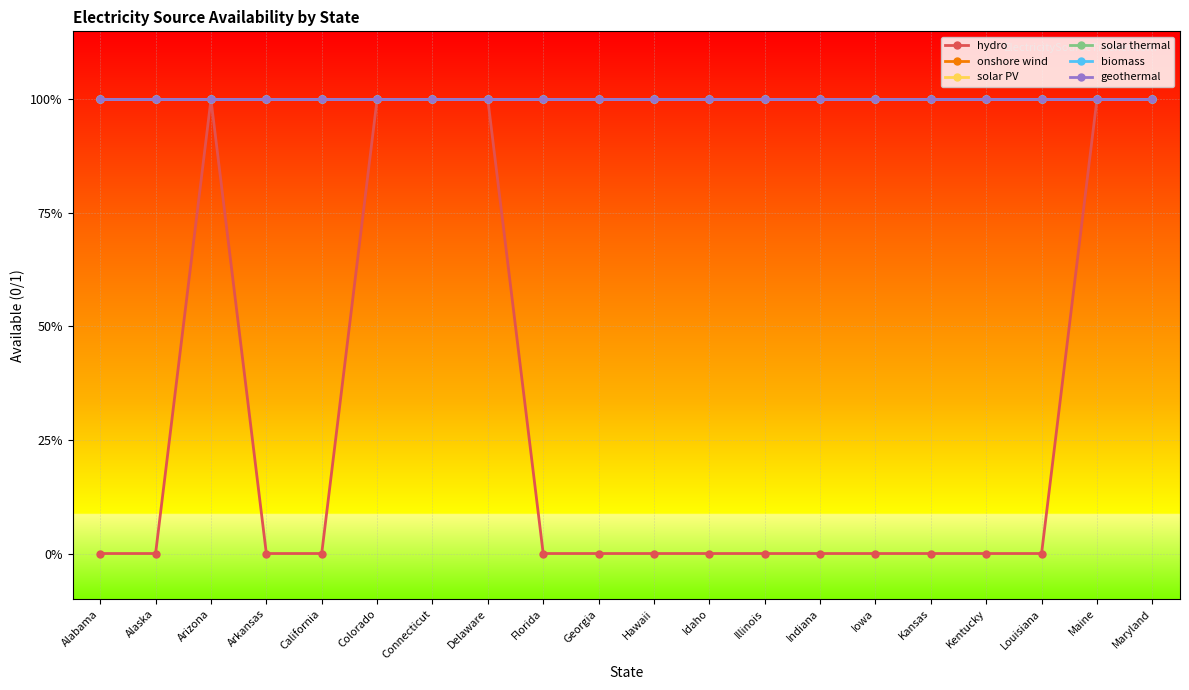

Reading left to right, list all the values displayed in this chart.

hydro: Alabama=0	Alaska=0	Arizona=1	Arkansas=0	California=0	Colorado=1	Connecticut=1	Delaware=1	Florida=0	Georgia=0	Hawaii=0	Idaho=0	Illinois=0	Indiana=0	Iowa=0	Kansas=0	Kentucky=0	Louisiana=0	Maine=1	Maryland=1
onshore wind: Alabama=1	Alaska=1	Arizona=1	Arkansas=1	California=1	Colorado=1	Connecticut=1	Delaware=1	Florida=1	Georgia=1	Hawaii=1	Idaho=1	Illinois=1	Indiana=1	Iowa=1	Kansas=1	Kentucky=1	Louisiana=1	Maine=1	Maryland=1
solar PV: Alabama=1	Alaska=1	Arizona=1	Arkansas=1	California=1	Colorado=1	Connecticut=1	Delaware=1	Florida=1	Georgia=1	Hawaii=1	Idaho=1	Illinois=1	Indiana=1	Iowa=1	Kansas=1	Kentucky=1	Louisiana=1	Maine=1	Maryland=1
solar thermal: Alabama=1	Alaska=1	Arizona=1	Arkansas=1	California=1	Colorado=1	Connecticut=1	Delaware=1	Florida=1	Georgia=1	Hawaii=1	Idaho=1	Illinois=1	Indiana=1	Iowa=1	Kansas=1	Kentucky=1	Louisiana=1	Maine=1	Maryland=1
biomass: Alabama=1	Alaska=1	Arizona=1	Arkansas=1	California=1	Colorado=1	Connecticut=1	Delaware=1	Florida=1	Georgia=1	Hawaii=1	Idaho=1	Illinois=1	Indiana=1	Iowa=1	Kansas=1	Kentucky=1	Louisiana=1	Maine=1	Maryland=1
geothermal: Alabama=1	Alaska=1	Arizona=1	Arkansas=1	California=1	Colorado=1	Connecticut=1	Delaware=1	Florida=1	Georgia=1	Hawaii=1	Idaho=1	Illinois=1	Indiana=1	Iowa=1	Kansas=1	Kentucky=1	Louisiana=1	Maine=1	Maryland=1